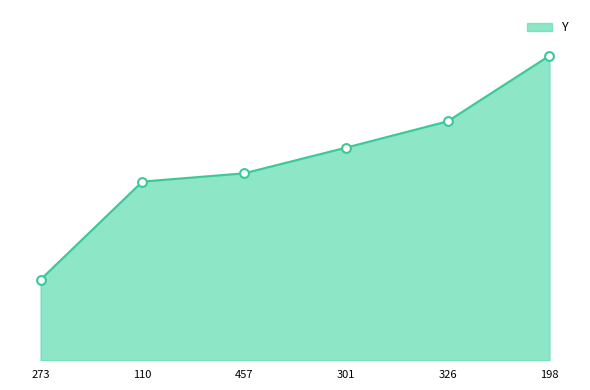

Between 110 and 198, which is larger?

198